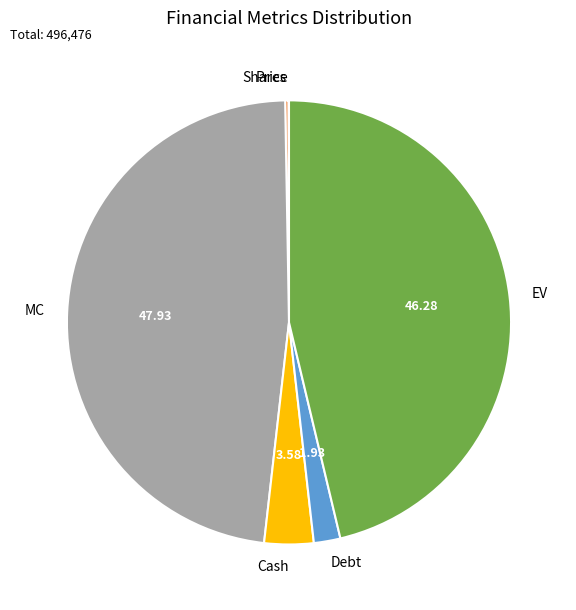

Does any single category account for the majority?

No